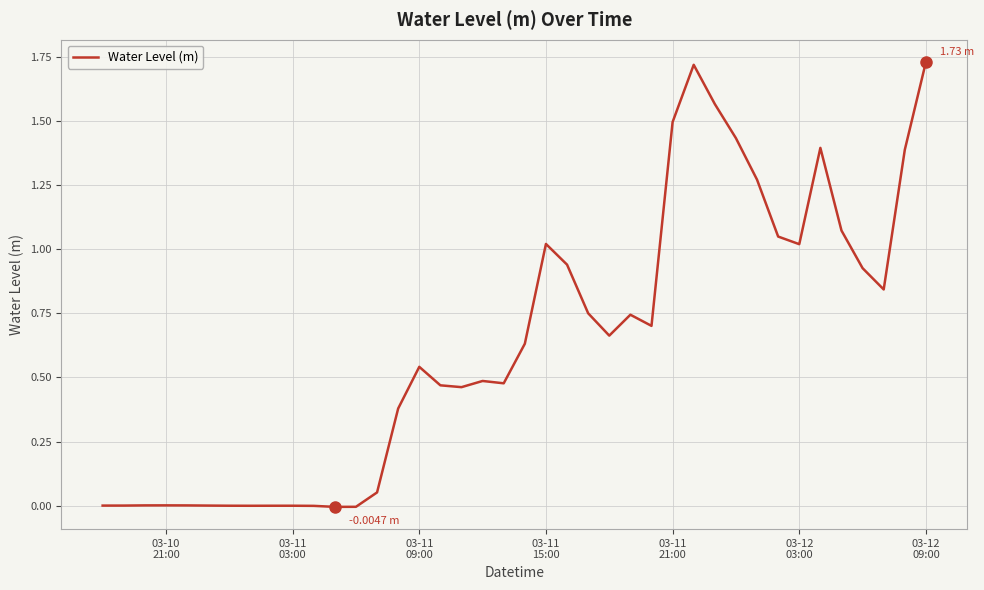

Does the chart have visible grid lines?

Yes